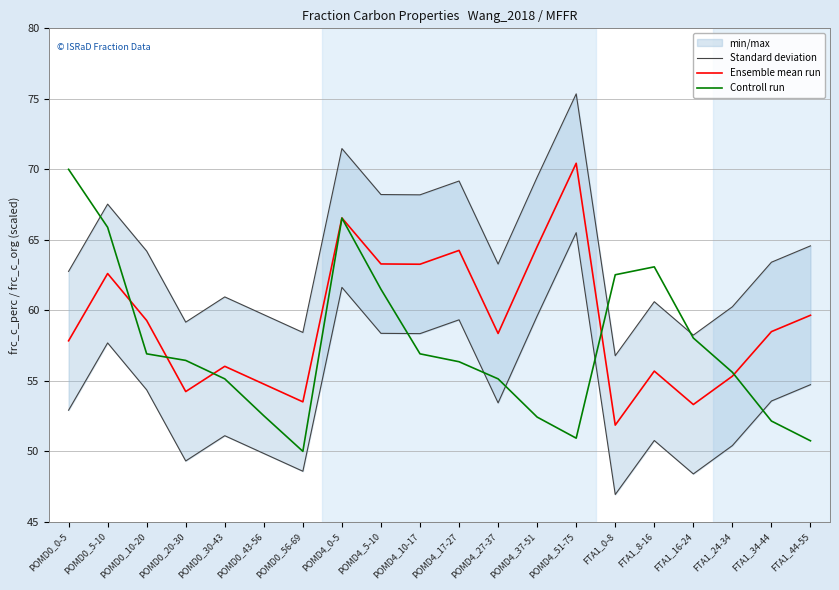

What is the sum of the Controll run values at POMD4_5-10 and POMD0_0-5?

131.5